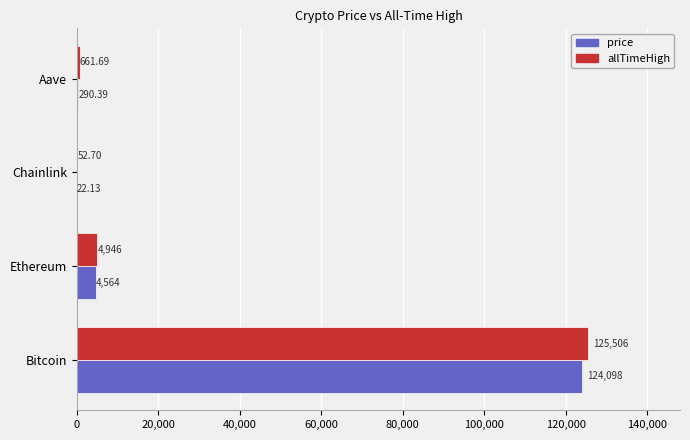

Which series has the largest total across all categories?

allTimeHigh